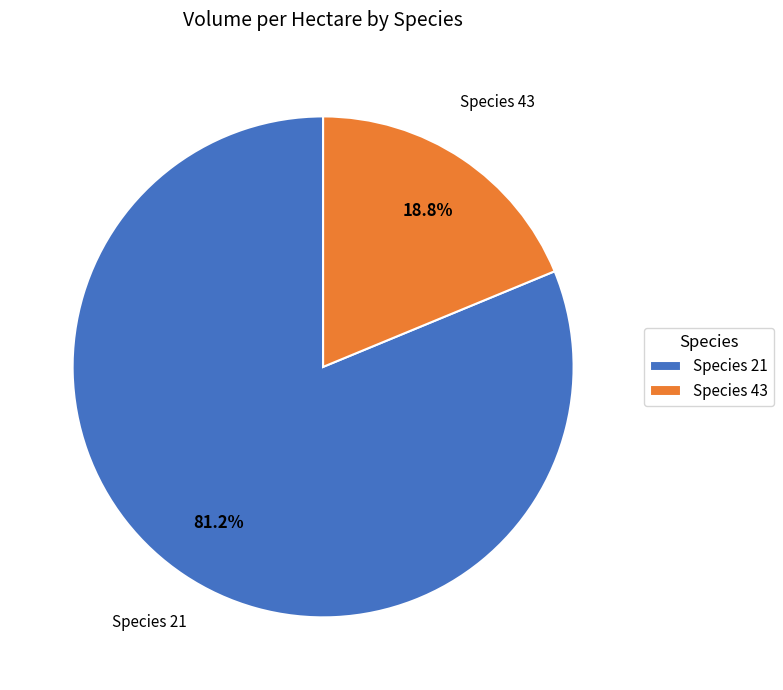

What is the ratio of the value at Species 21 to the value at Species 43?

4.3